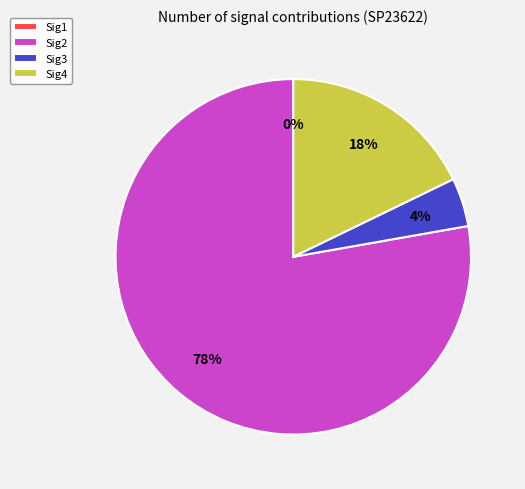

Which category has the smallest portion of the pie?

Sig1